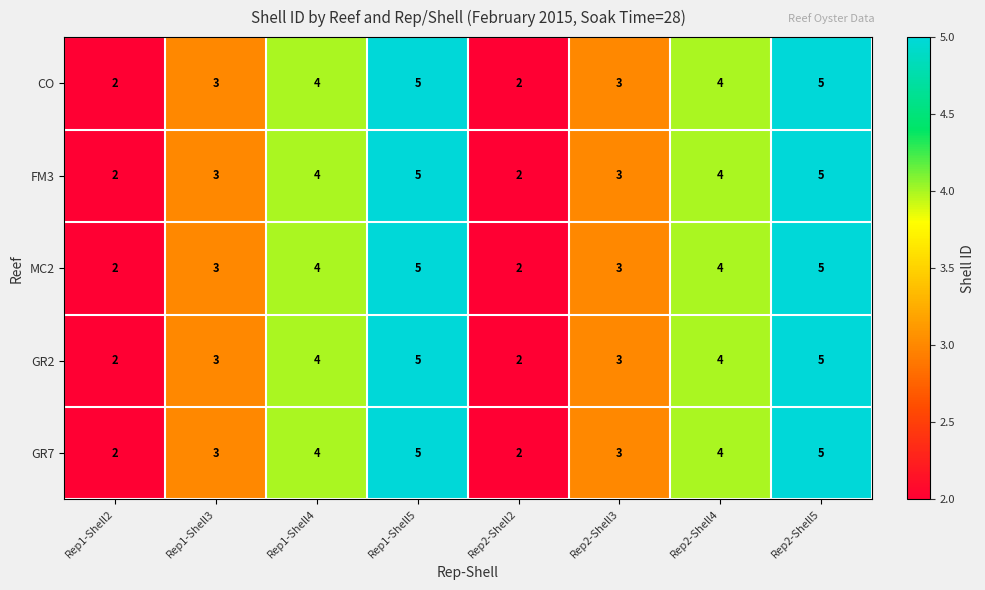

Is the value of CO at Rep1-Shell4 greater than the value of FM3 at Rep1-Shell3?

Yes